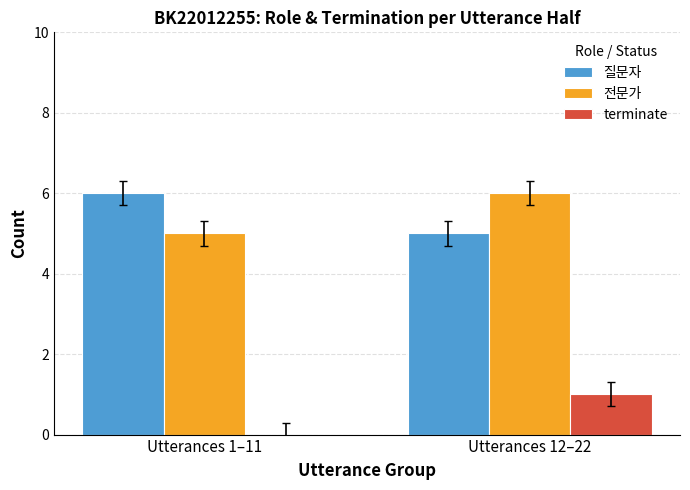

Reading left to right, transcribe all the data shown in this chart.

질문자: 6	5
전문가: 5	6
terminate: 0	1